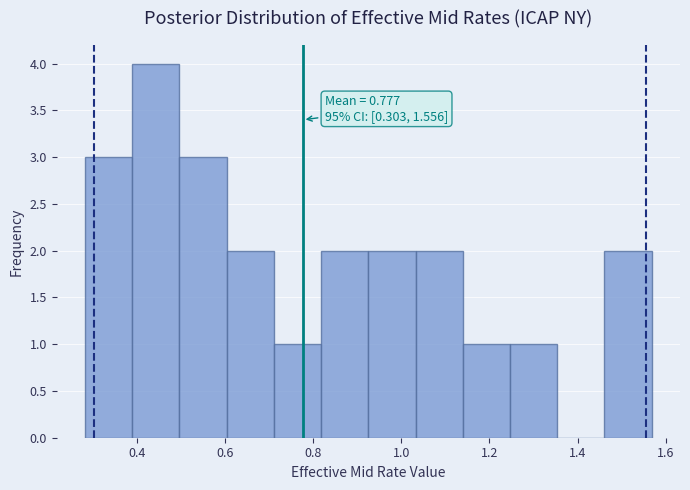

Which range on the x-axis has the tallest bar?

0.40 to 0.50